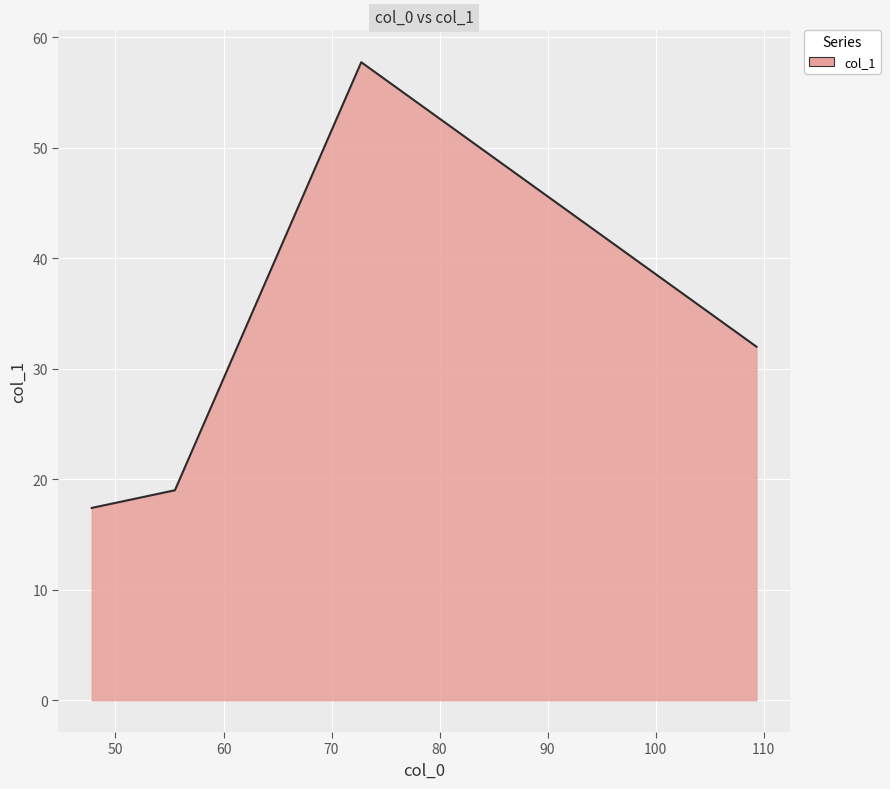

What is the average value?

31.5